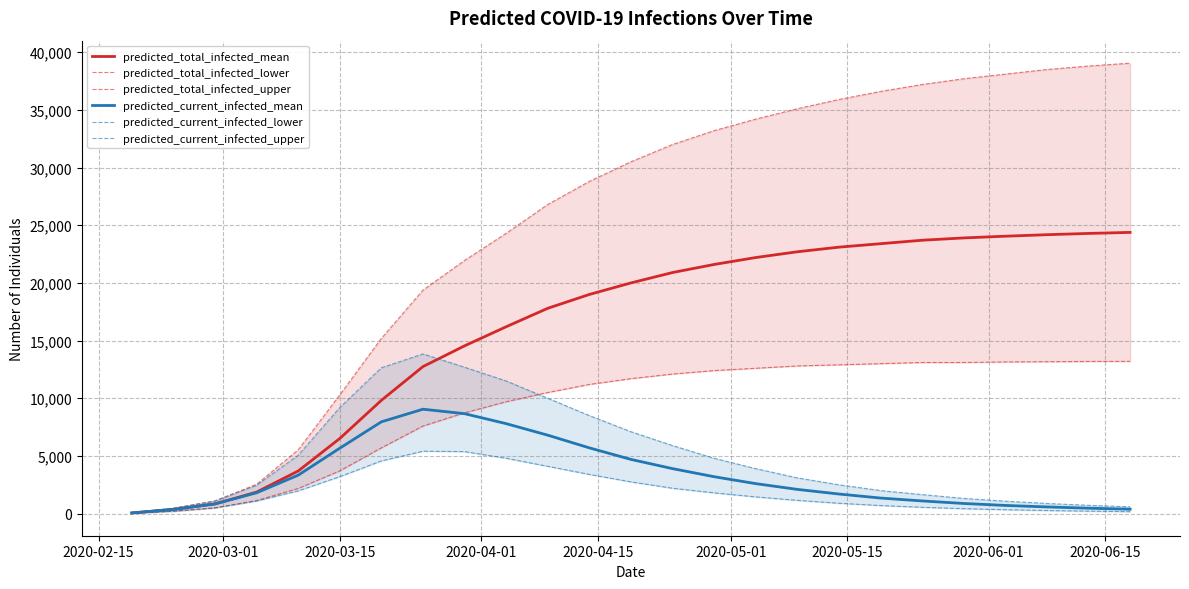

What is the highest value of the predicted_total_infected_mean series?

24380